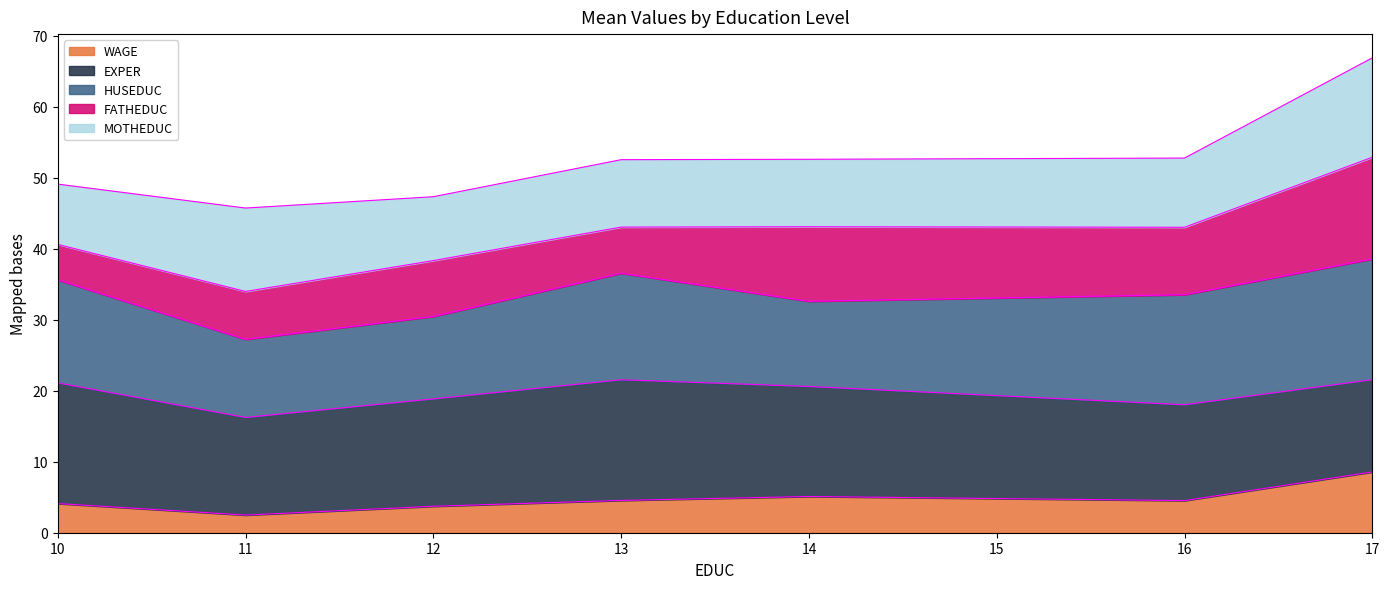

At which category is the sum across all series the highest?

17